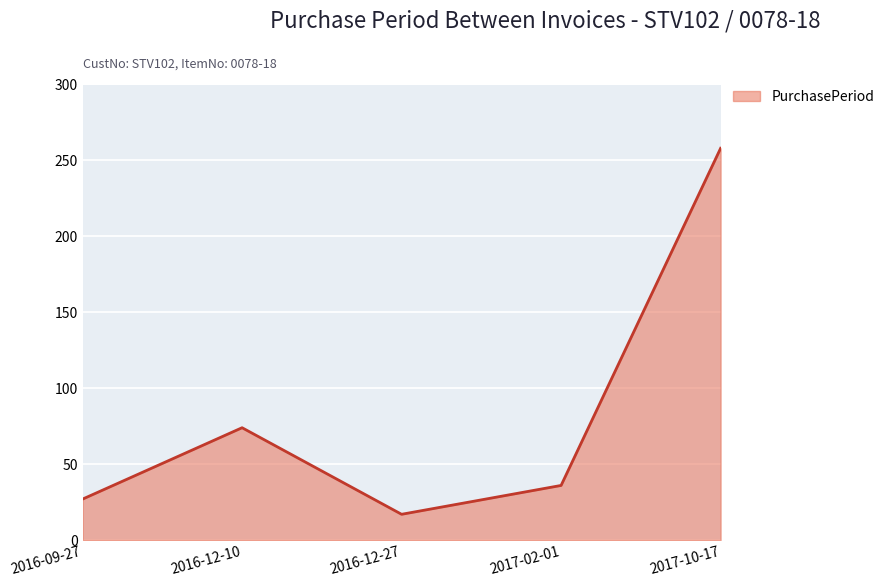

How many interior local valleys (lower than both neighbors) does the data have?

1